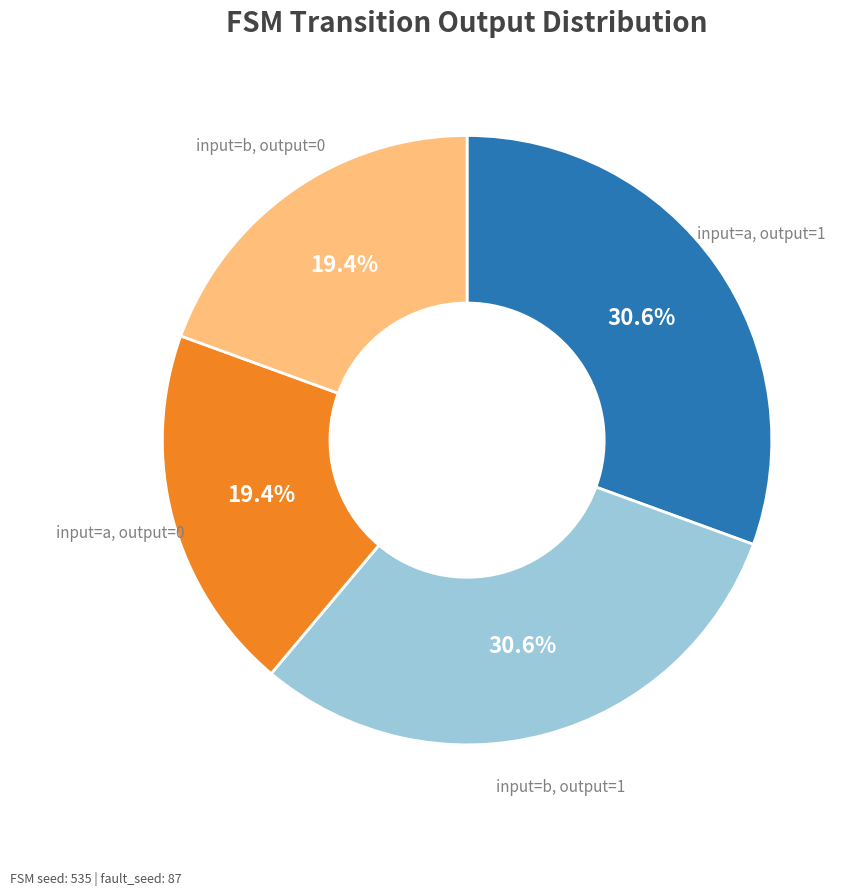

Does any single category account for the majority?

No